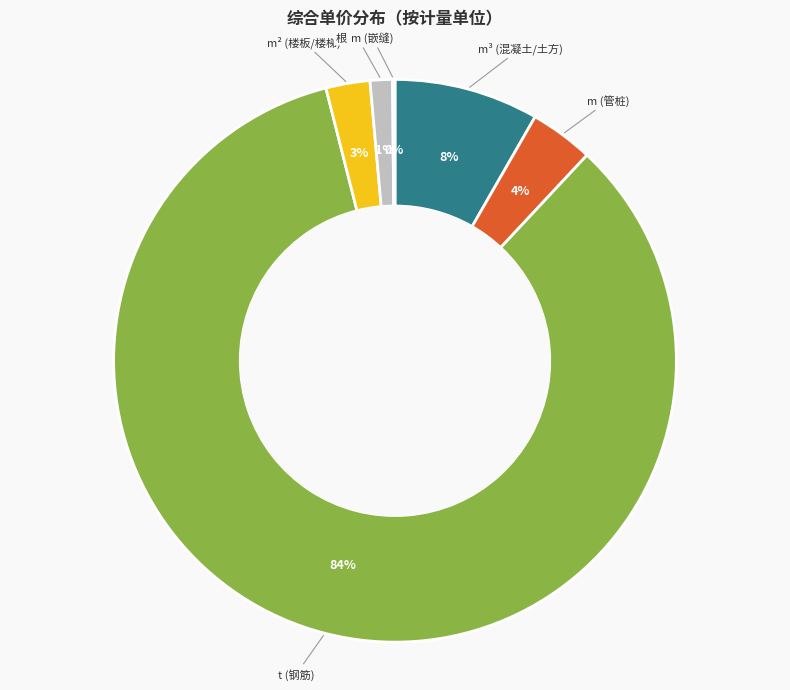

Does any single category account for the majority?

Yes